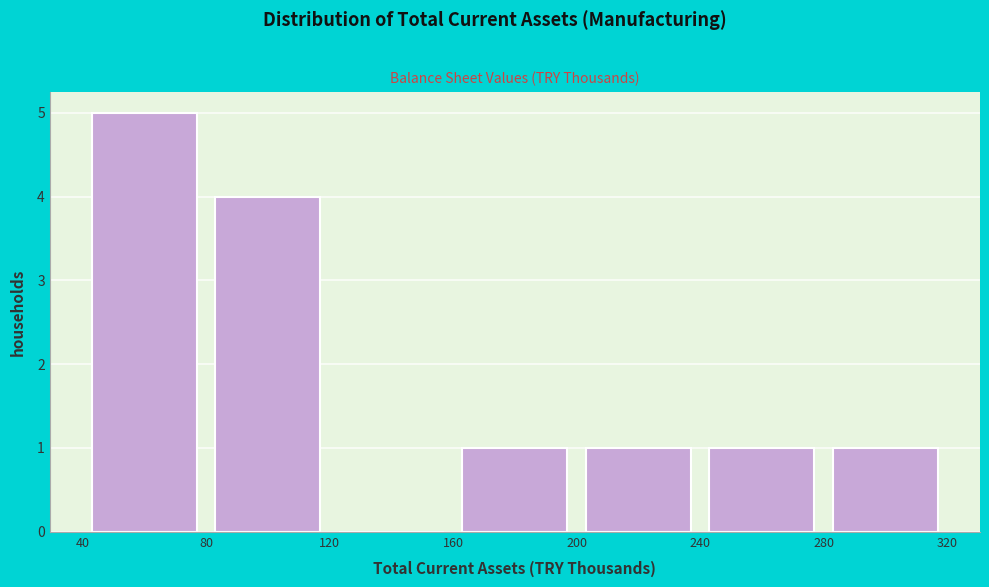

Over which range of the x-axis is the bar tallest?

40 to 80